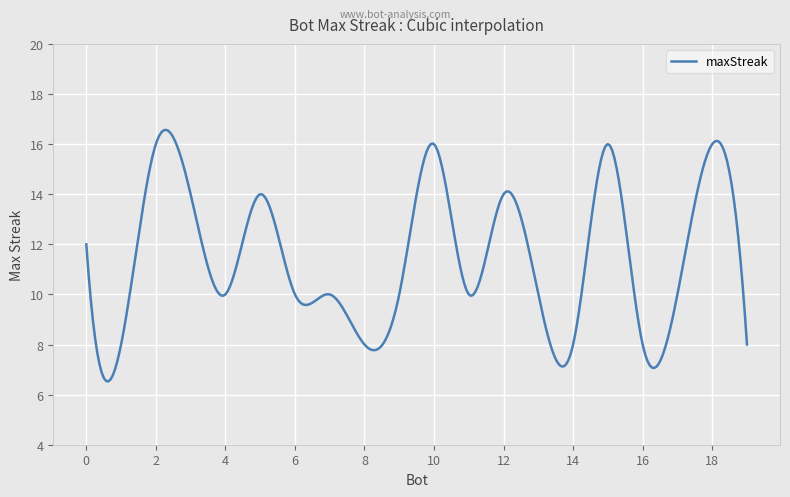

What is the greatest value displayed?

16.6